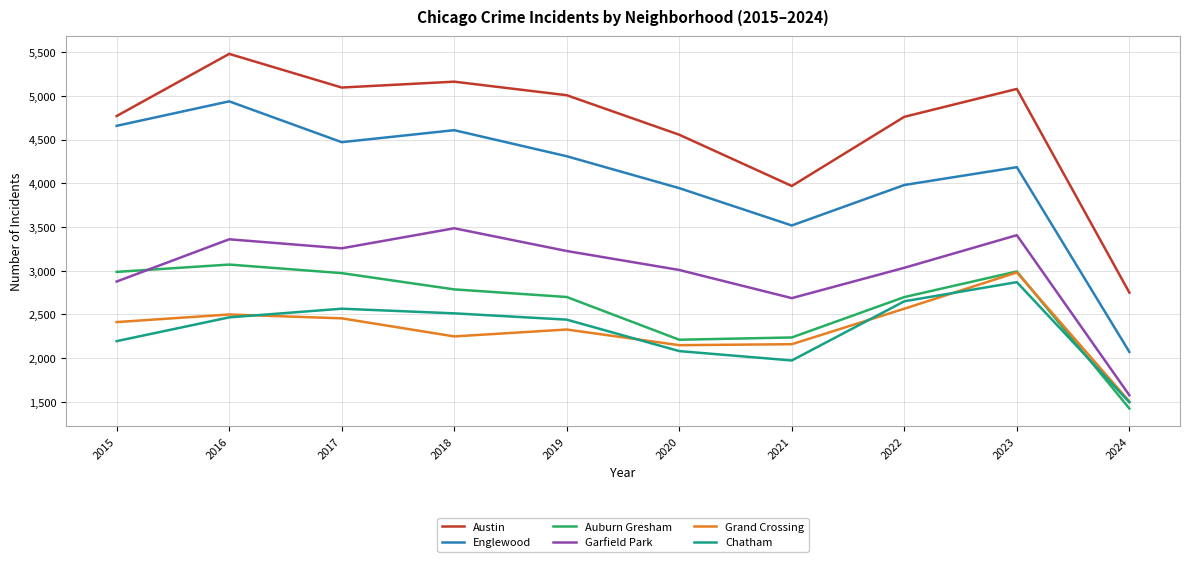

Between 2015 and 2024, which series saw the biggest shift?

Englewood